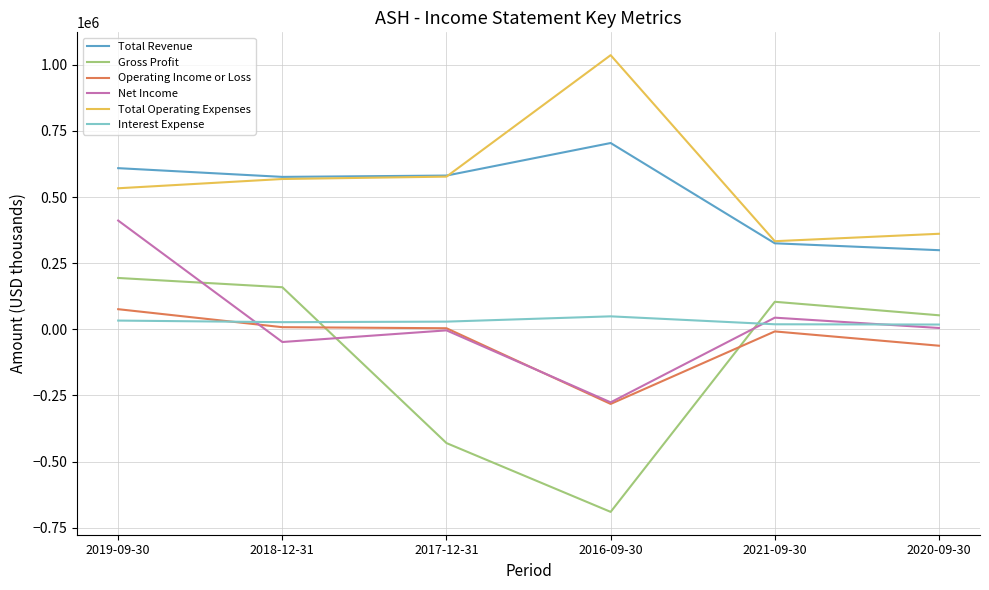

What is the difference between the second highest and minimum values in the Total Operating Expenses series?

244000